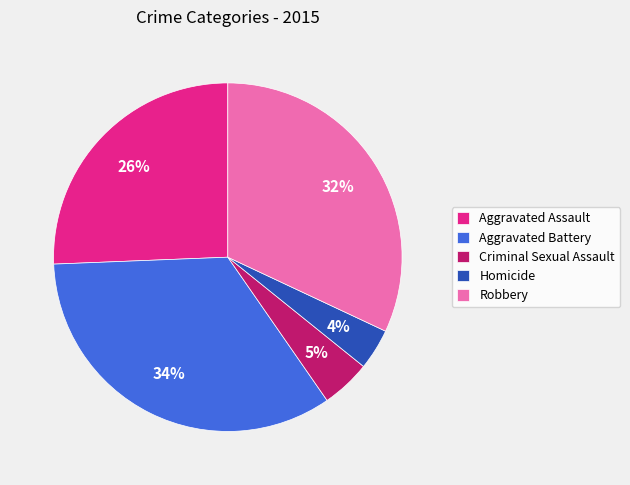

The Criminal Sexual Assault slice represents 19% of the pie. True or false?

False